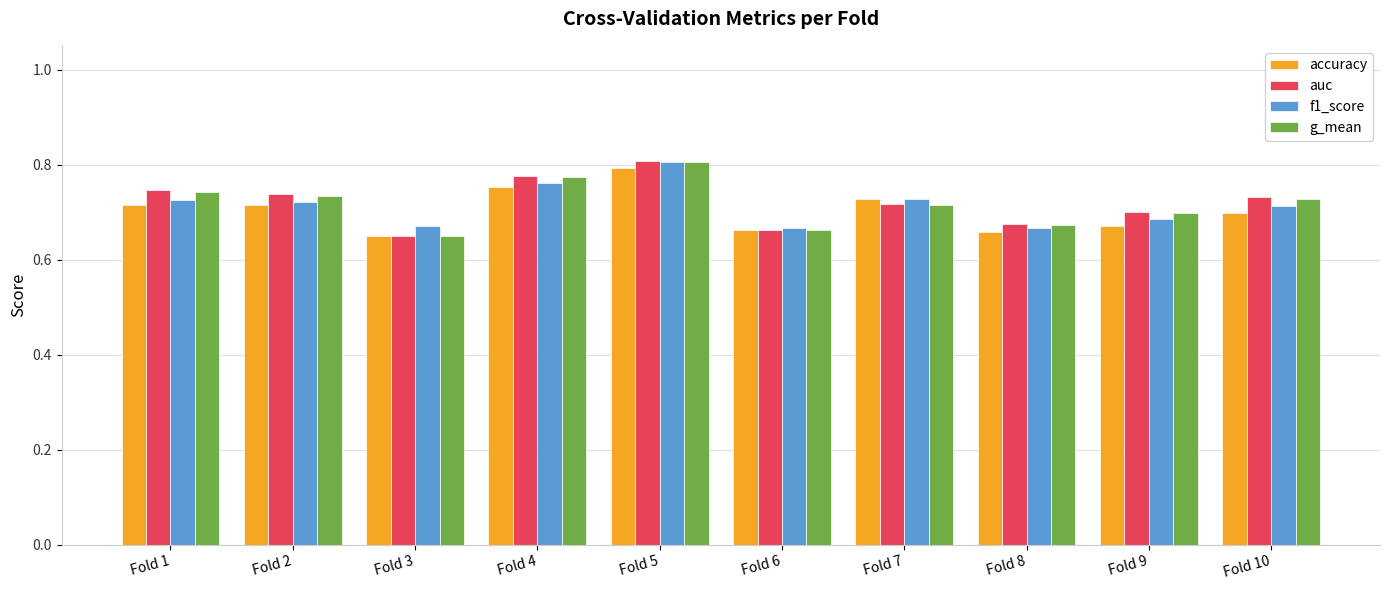

Which series has the largest range (max minus min)?

auc